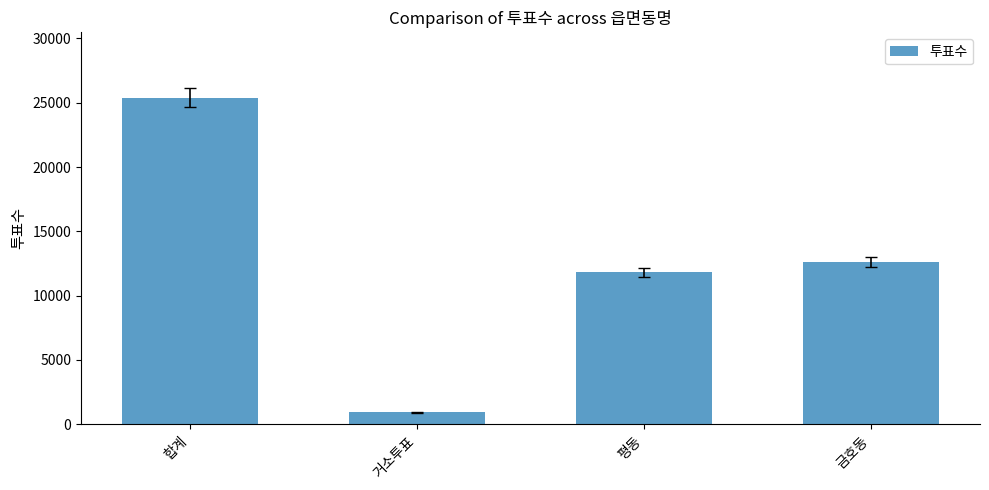

Rank the categories by value from highest to lowest.

합계, 금호동, 평동, 거소투표